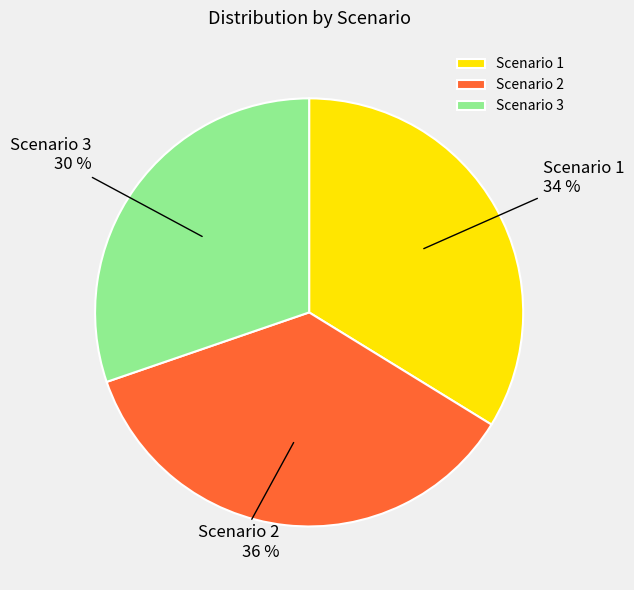

Does Scenario 3 represent more than half of the total?

No